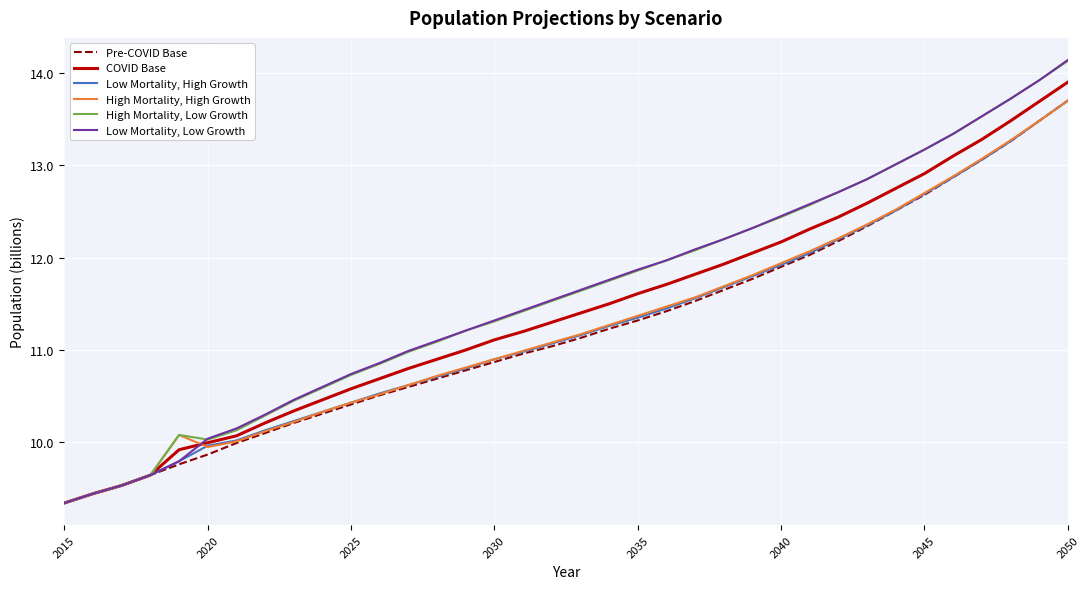

What is the maximum value shown in the chart?

14.1